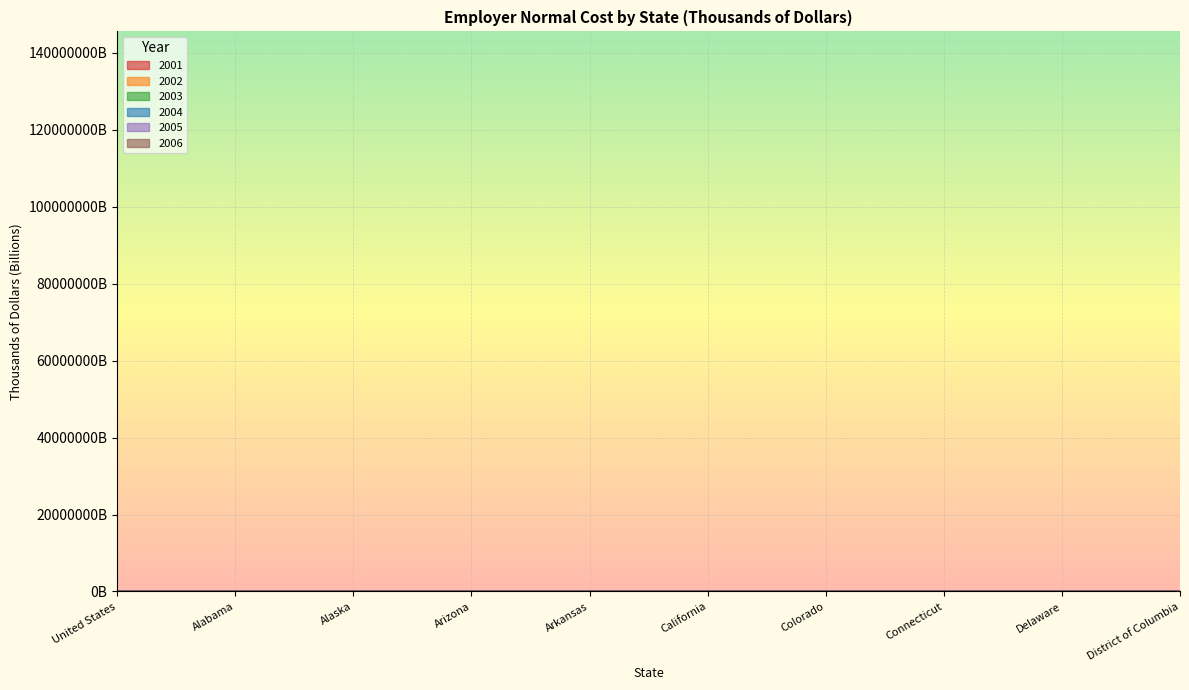

Which category has the highest value across all series?

United States